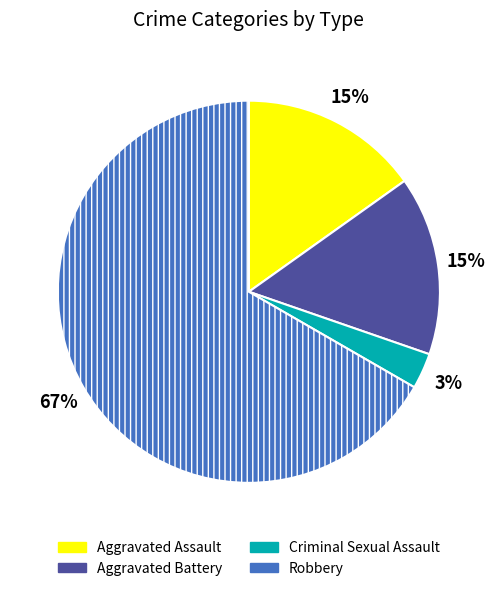

Does any single category account for the majority?

Yes